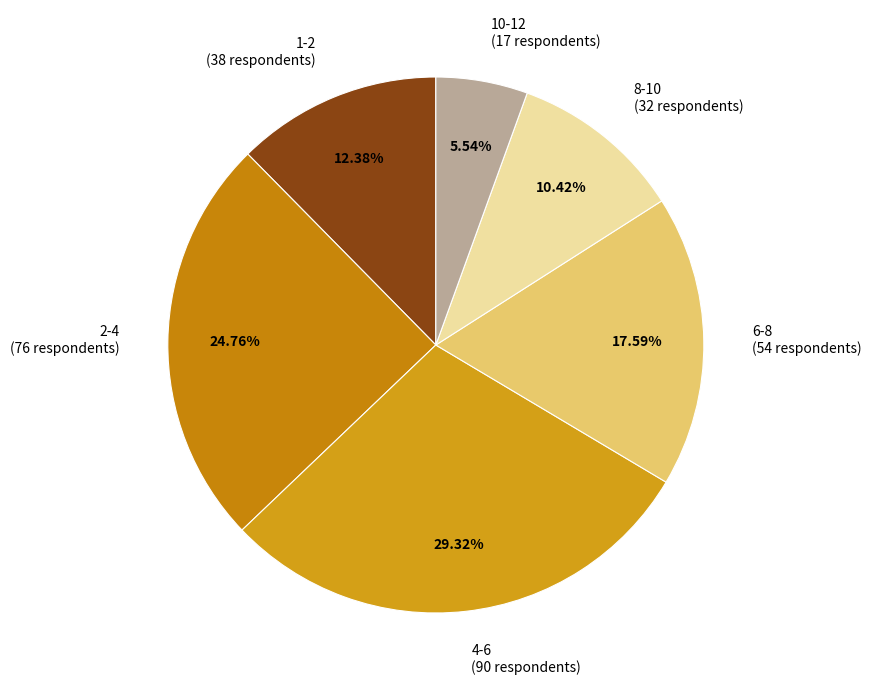

Count the number of slices in the pie.

6